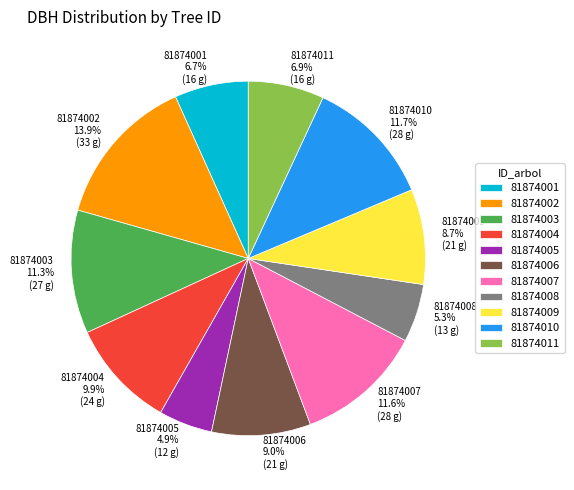

What is the ratio of the value at 81874009 to the value at 81874002?

0.6